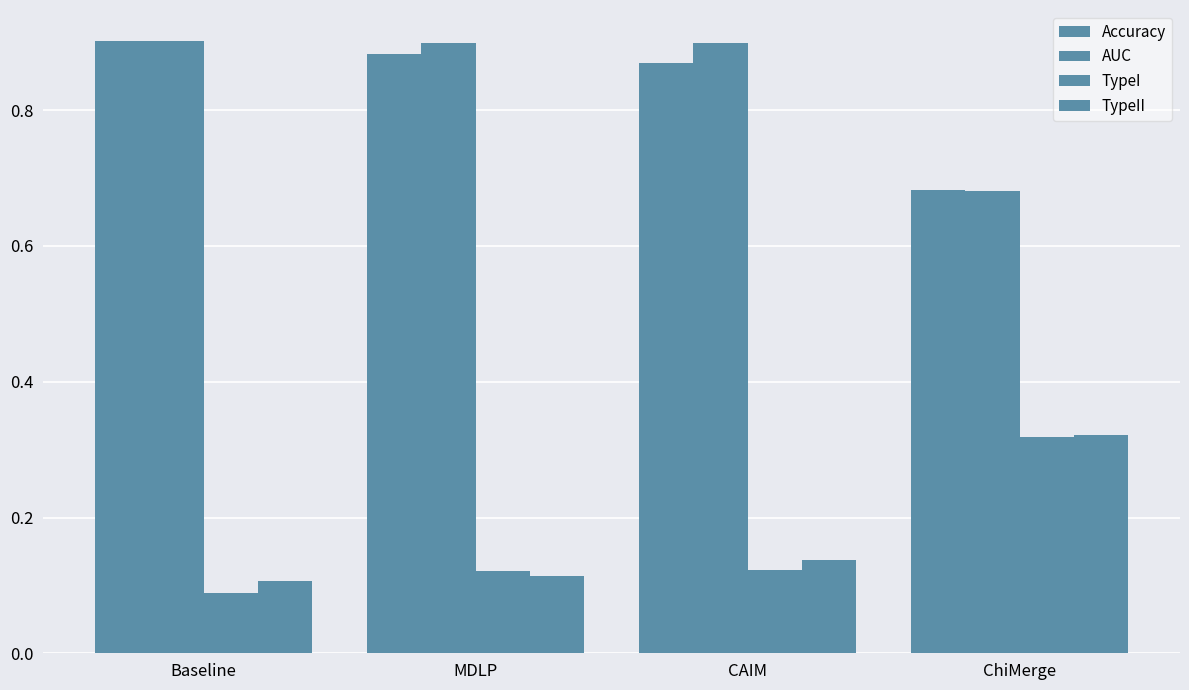

Which series has the widest spread of values?

TypeI